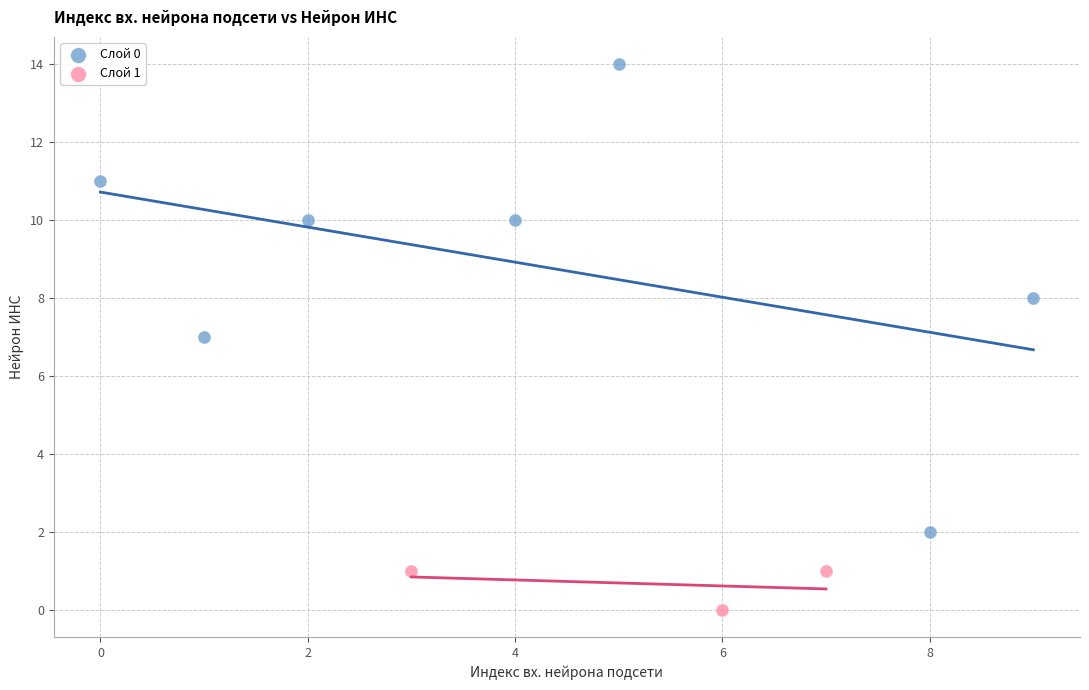

Which series reaches the minimum Y coordinate?

Слой 1